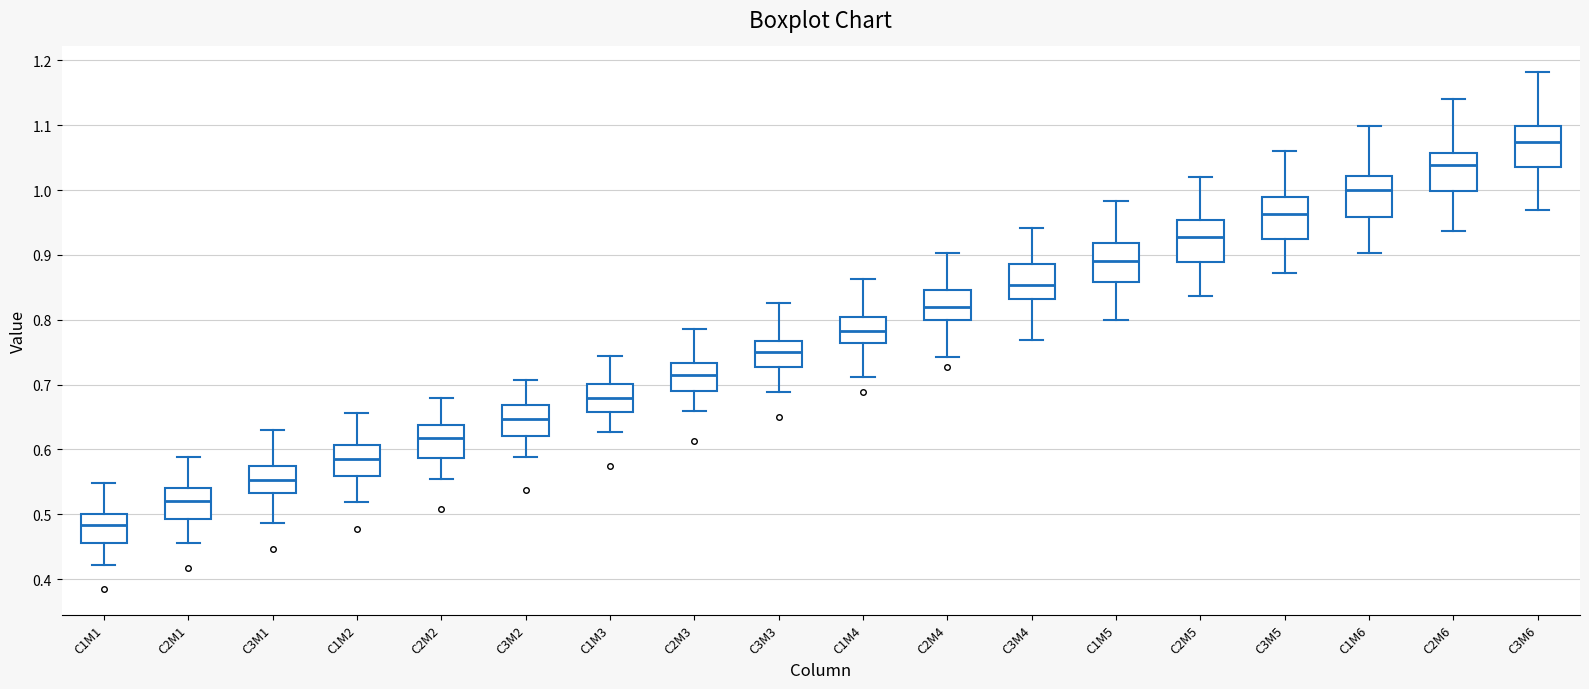

Which box's median line is the lowest?

C1M1